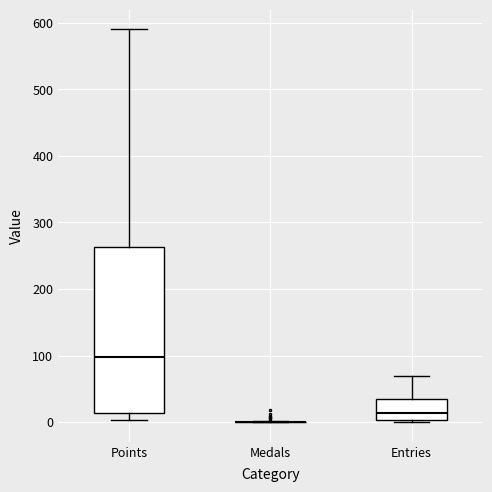

Reading left to right, read every box against the y-axis: the position of its median line, the range the box covers, and the ends of its whiskers. The values are not printed on the chart, so give them approximately, as read against the axis.

Points: median 100, box 10 to 260, whiskers 0 to 590
Medals: box collapsed to a line at 0, whiskers 0 to 0
Entries: median 10, box 0 to 40, whiskers 0 to 70